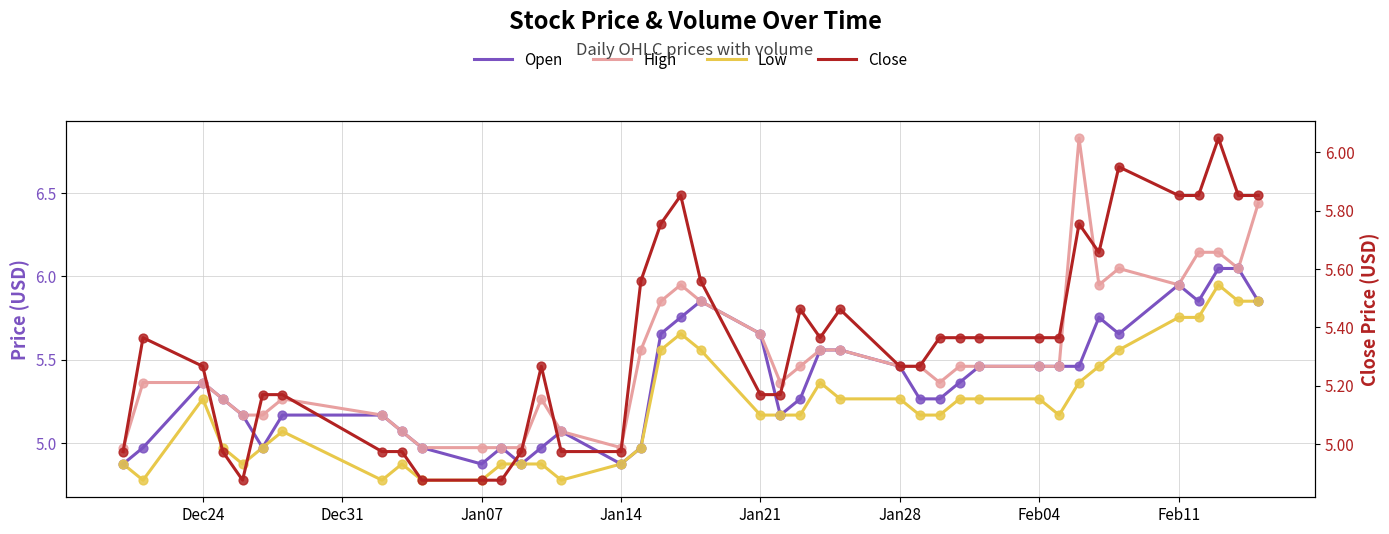

At how many categories does at least one series exceed 6?

6